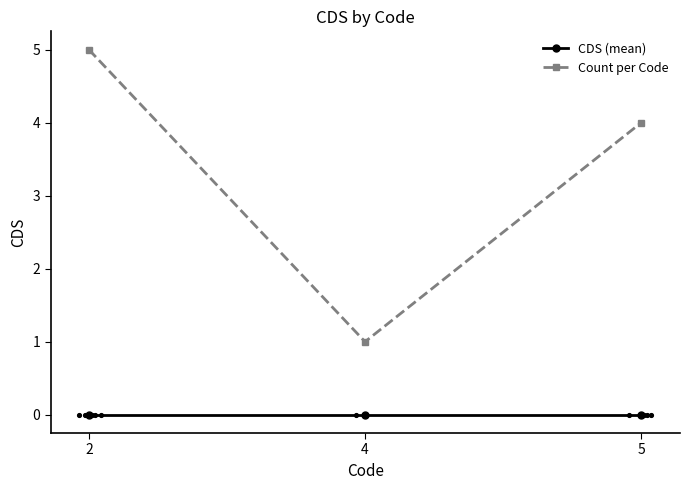

At which category is the sum across all series the highest?

2